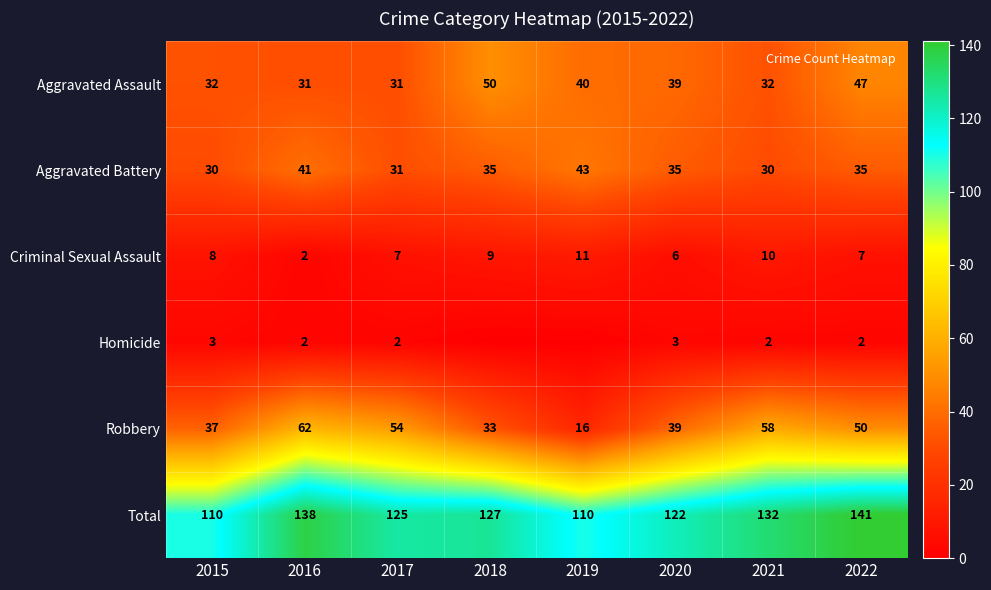

Rank the series by their maximum value, from lowest to highest.

Homicide, Criminal Sexual Assault, Aggravated Battery, Aggravated Assault, Robbery, Total